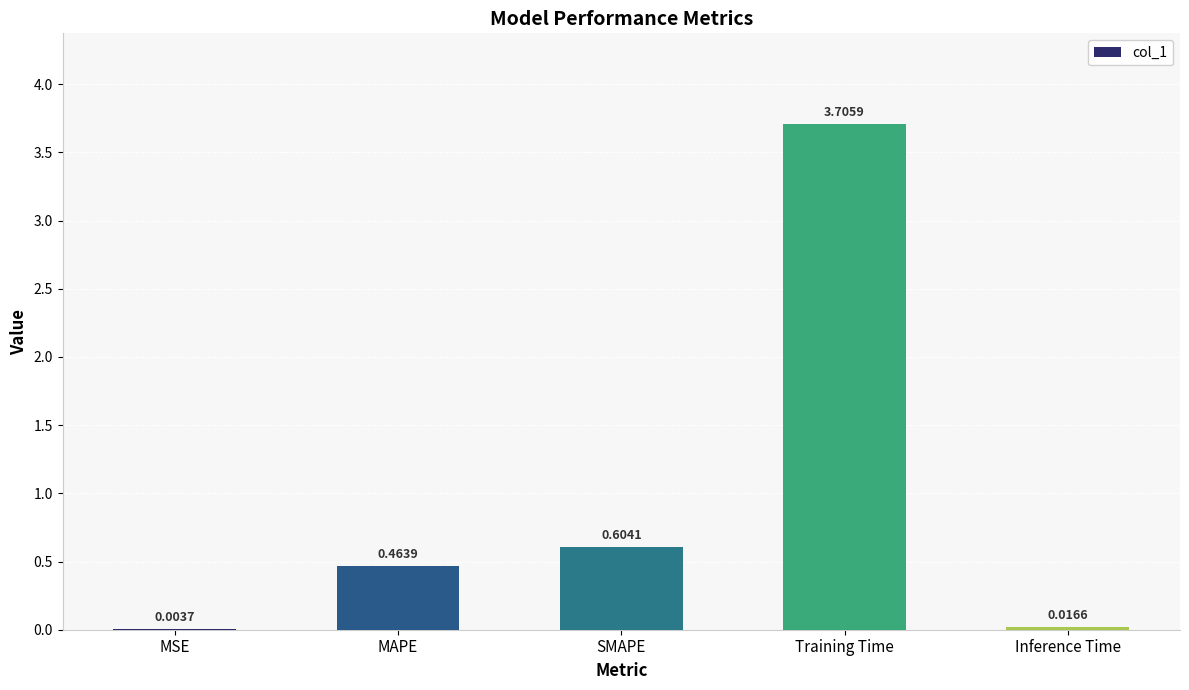

Which label corresponds to the largest value in the chart?

Training Time